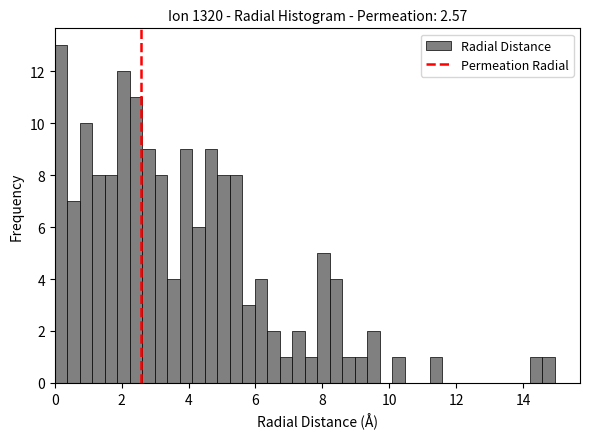

Around what value on the x-axis is the tallest bar? Give the approximate position of its centre, as read against the axis.

0.2